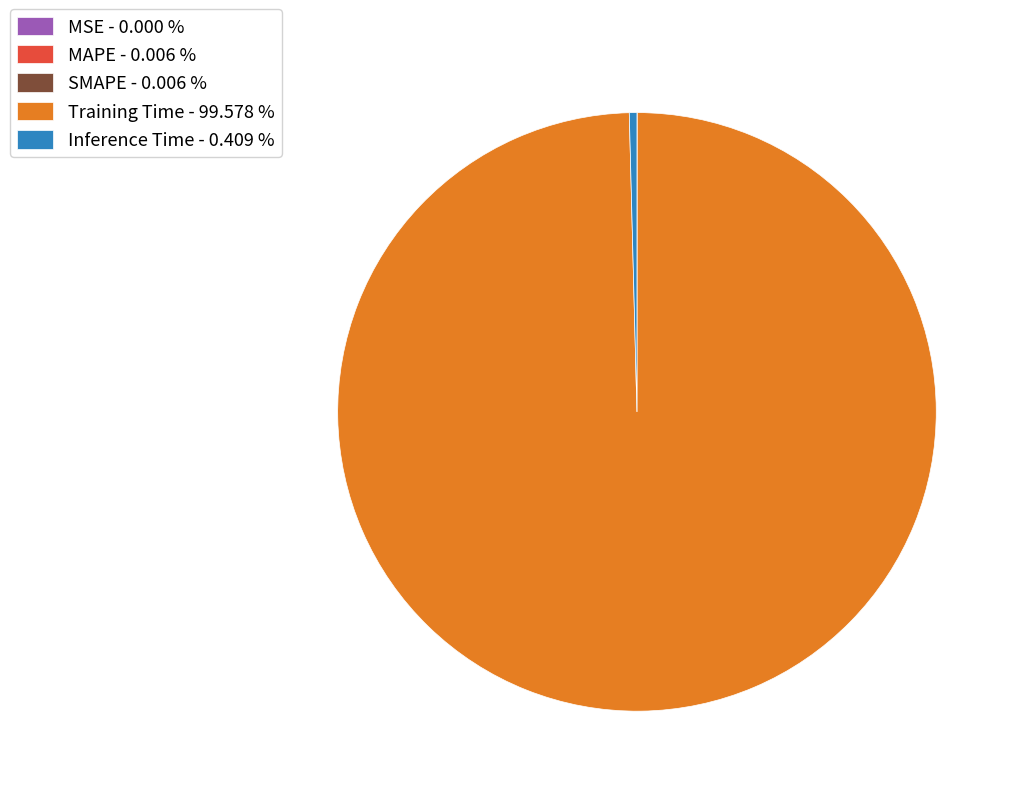

Does any single category account for the majority?

Yes